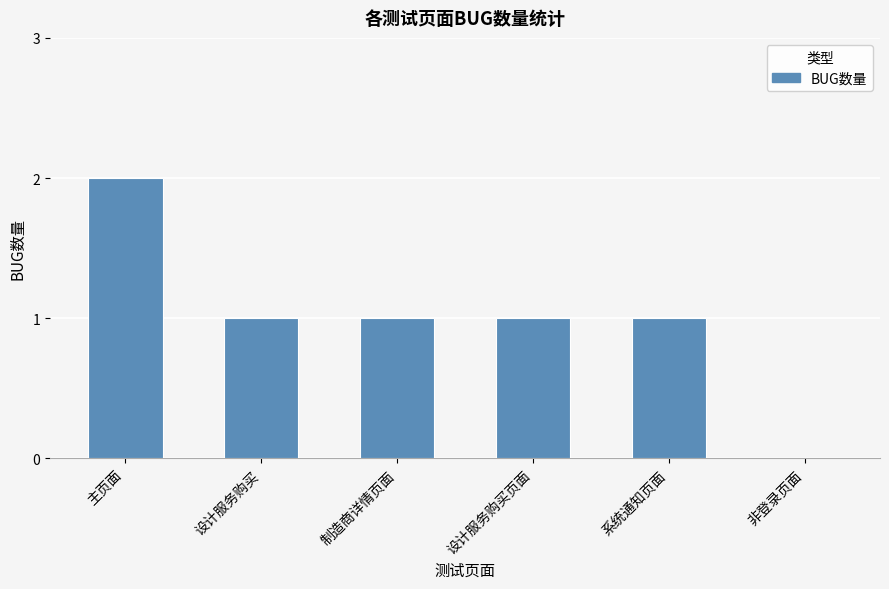

What is the sum of all values?

6